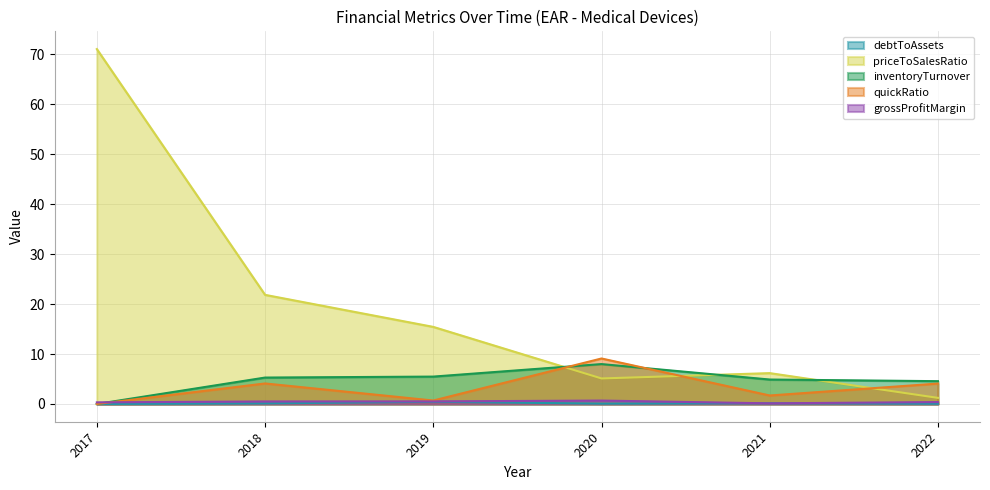

Which has a higher value, 2022 or 2018?

2018